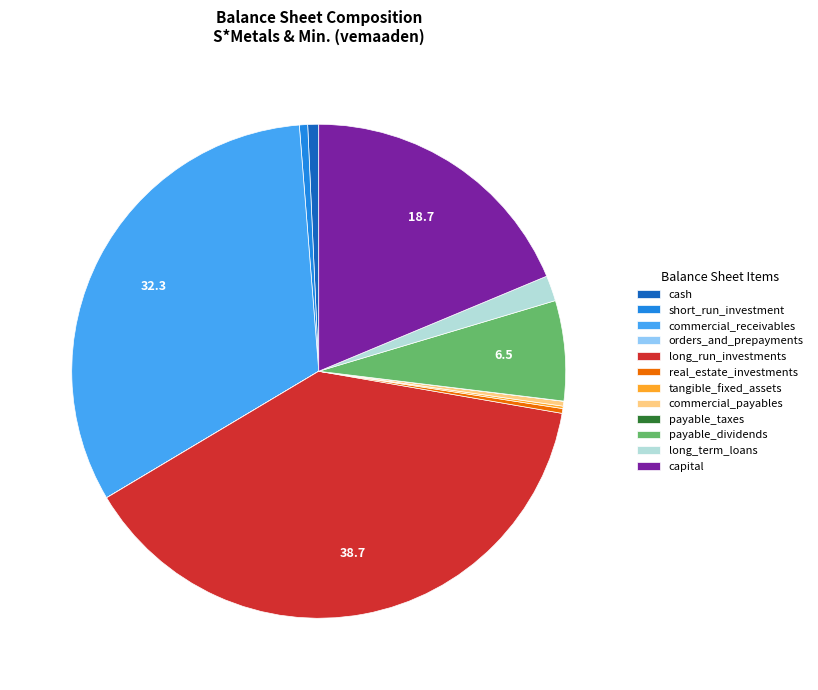

Between long_term_loans and long_run_investments, which is larger?

long_run_investments